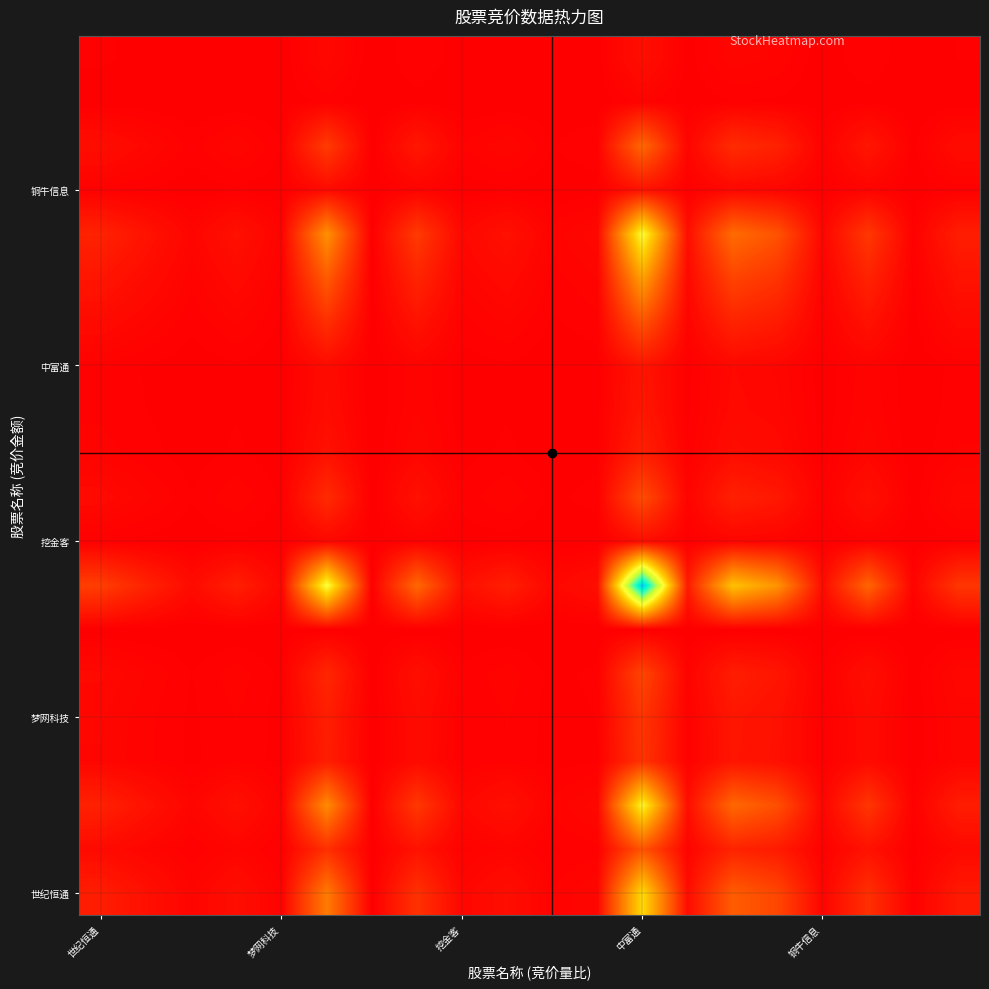

At how many categories does at least one series exceed 0?

19